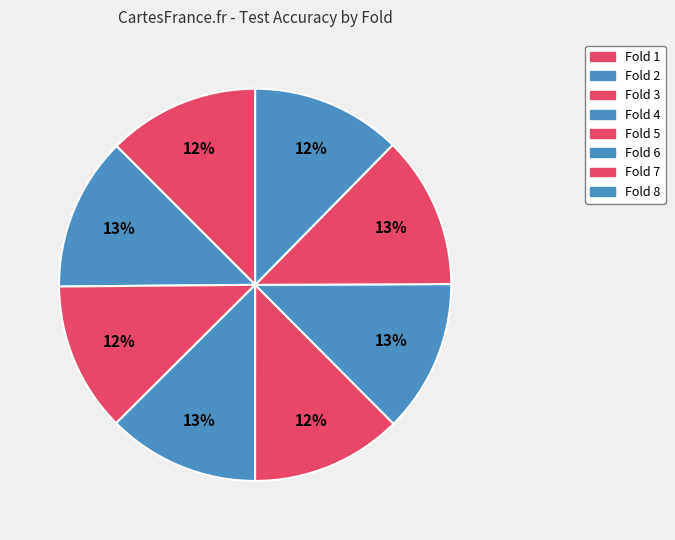

Do Fold 6 and Fold 7 together represent more than half of the pie?

No